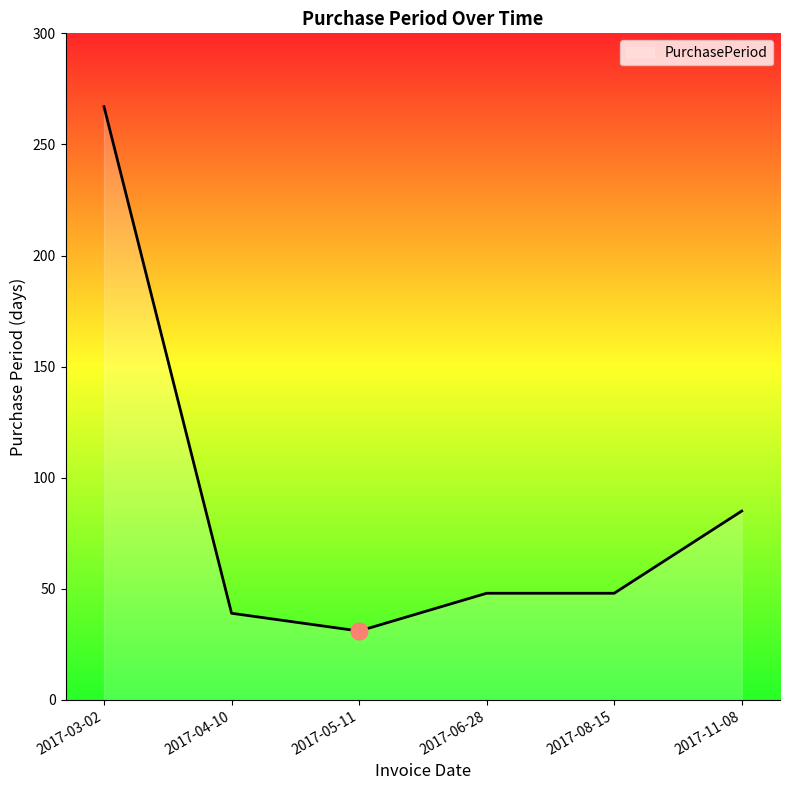

How many categories are shown in the chart?

6